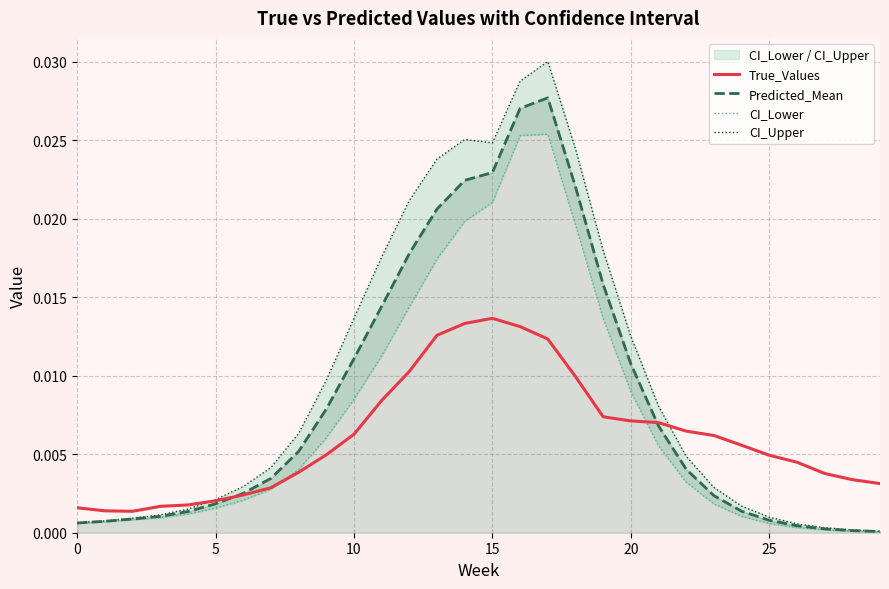

The Predicted_Mean series shows 0.0 at 10. True or false?

True